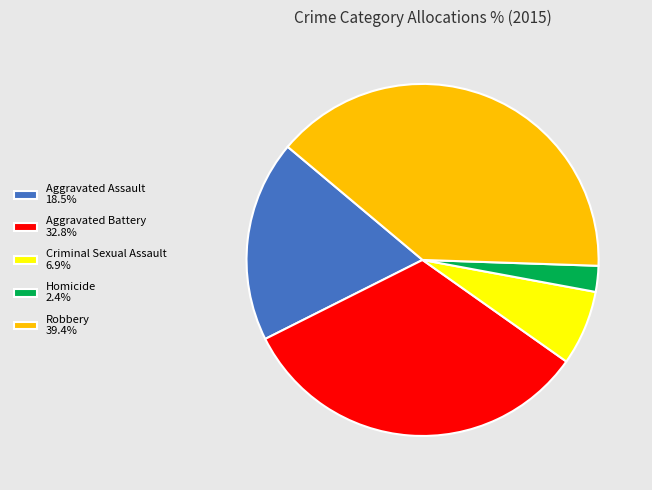

The Homicide slice represents 12% of the pie. True or false?

False